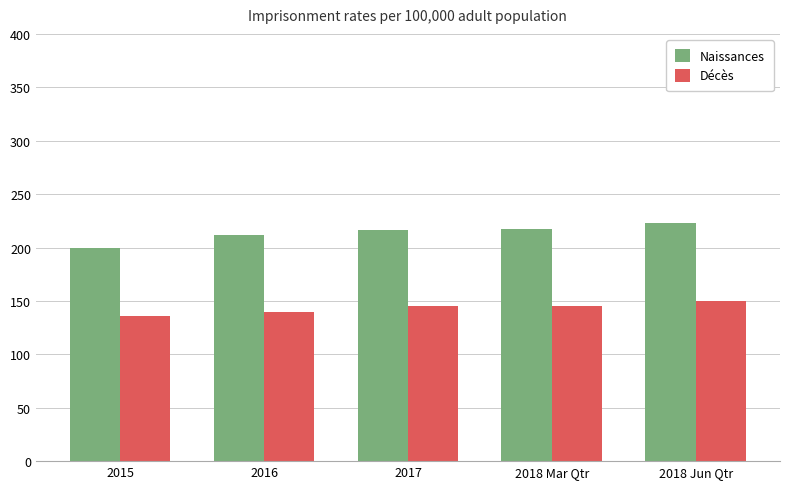

Rank the series by their maximum value, from lowest to highest.

Décès, Naissances